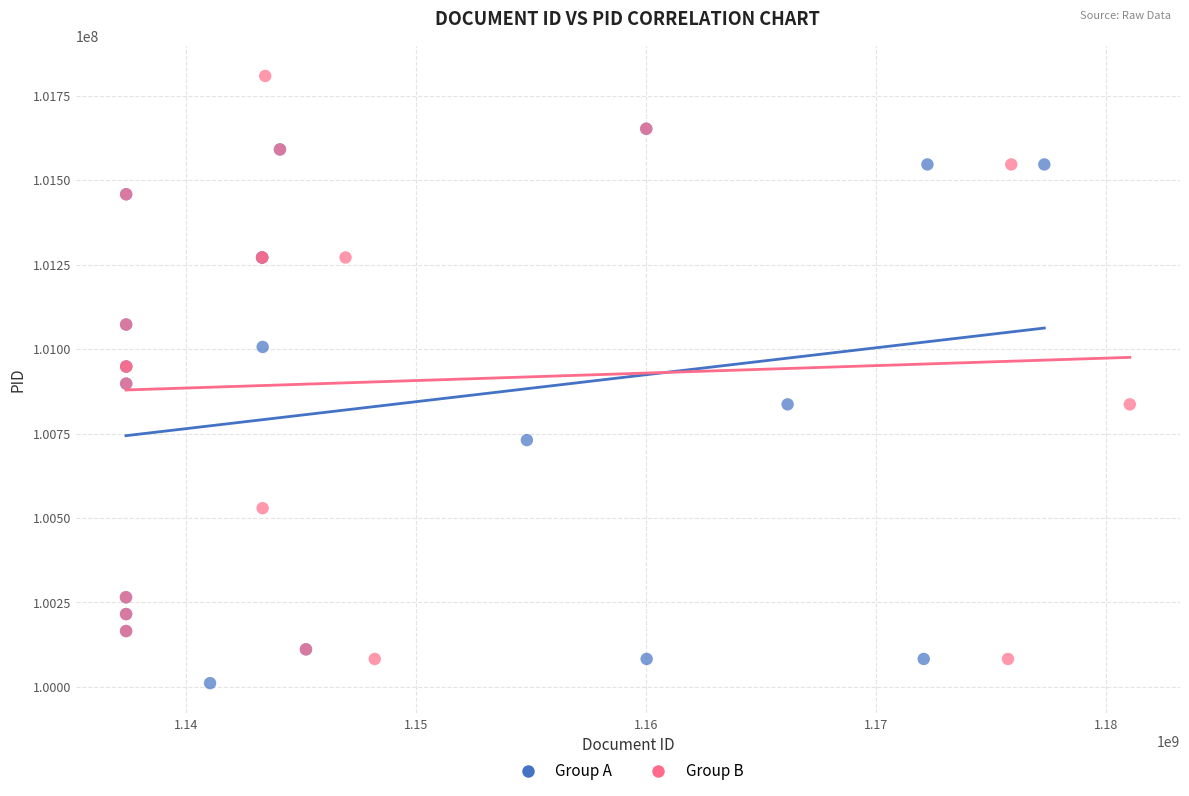

Which series contains the highest Y value?

Group B